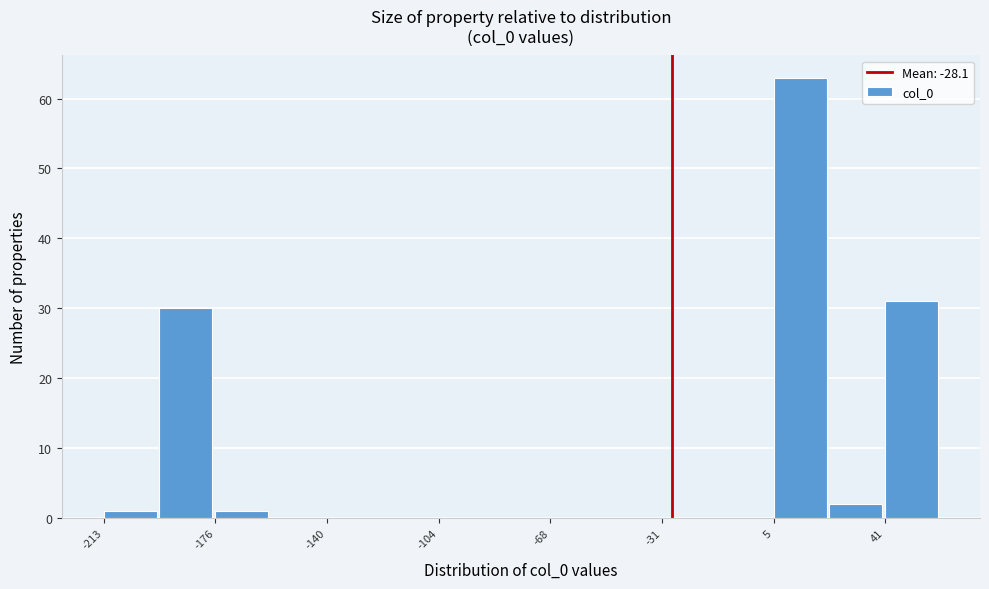

Read against the x-axis, roughly where is the centre of the tallest bar?

15